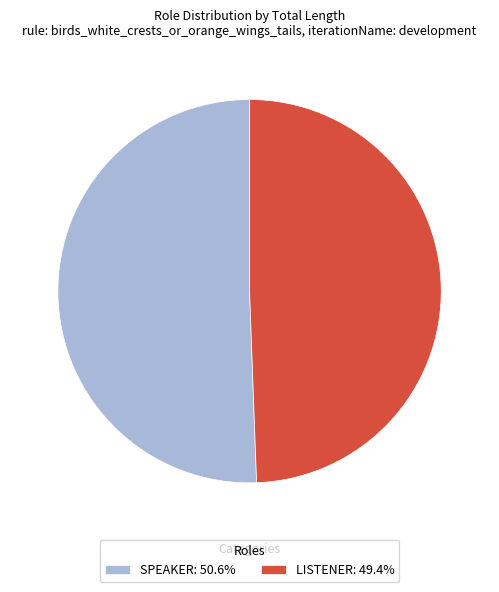

Is there any slice that represents more than half of the pie?

Yes